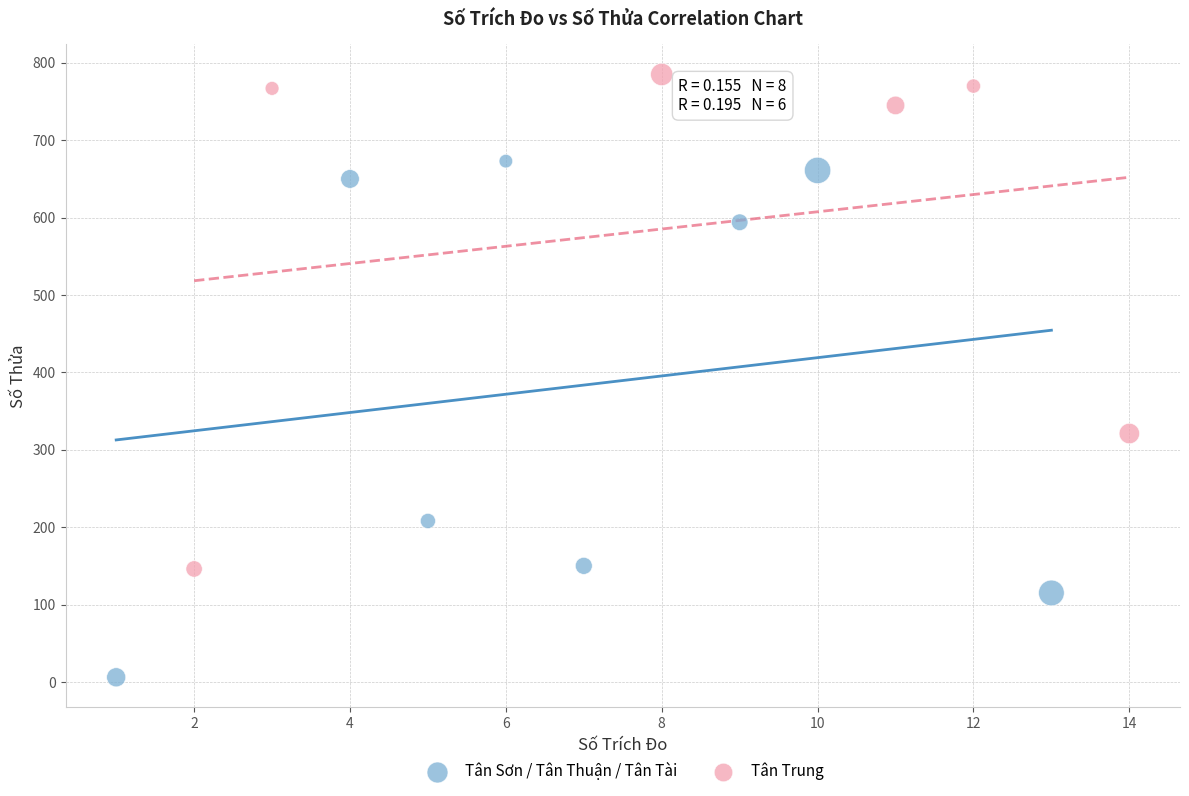

Which series contains the lowest Y value?

Tân Sơn / Tân Thuận / Tân Tài